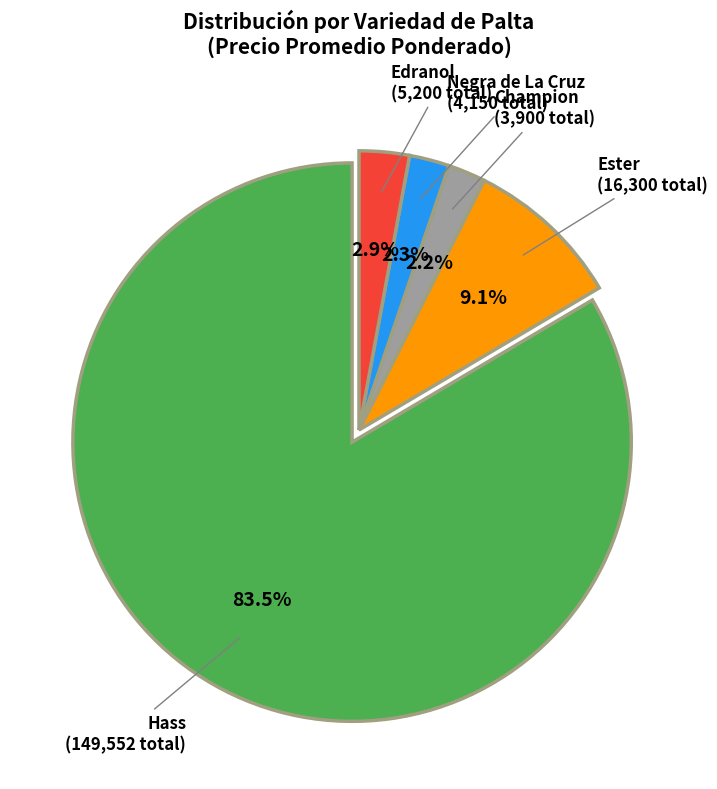

Is there a majority slice in this chart?

Yes